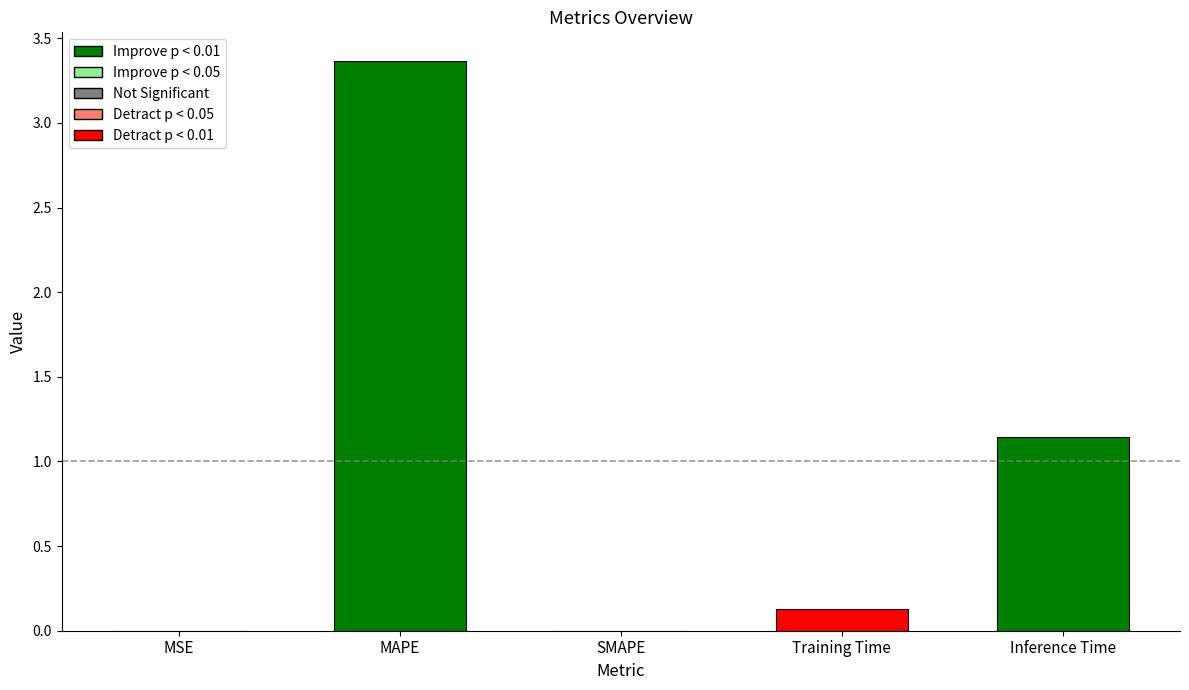

True or false: the data shows 2.0 at MAPE.

False